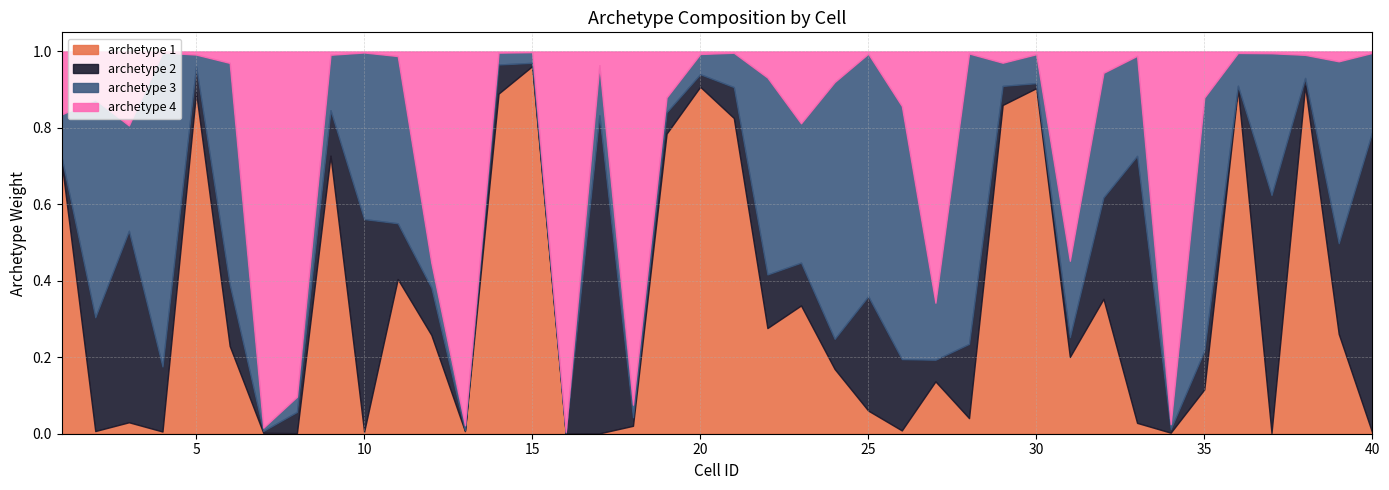

List the labels in order of archetype 1 value, smallest first.

16, 17, 8, 37, 40, 7, 34, 10, 4, 13, 2, 26, 18, 33, 3, 28, 25, 35, 27, 24, 31, 6, 12, 39, 22, 23, 32, 11, 1, 9, 19, 21, 29, 14, 5, 36, 30, 20, 38, 15